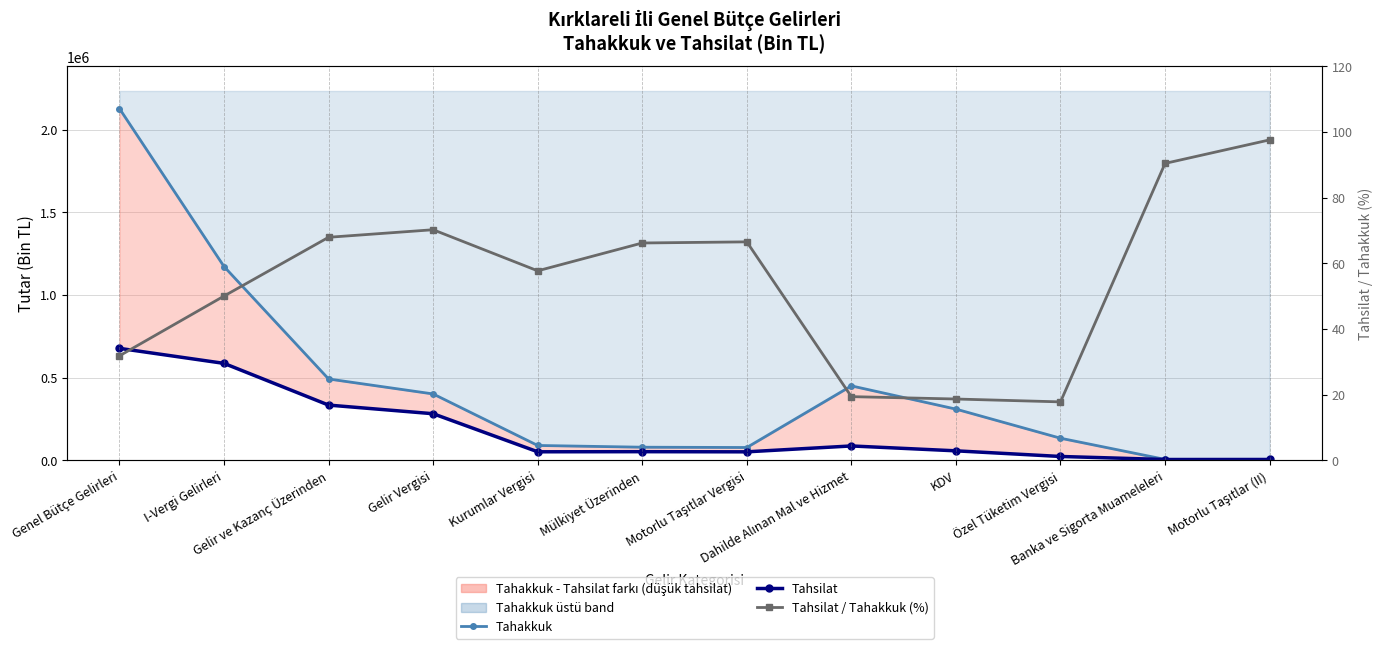

The value of Tahsilat / Tahakkuk (%) at Gelir Vergisi is 70.2. True or false?

True